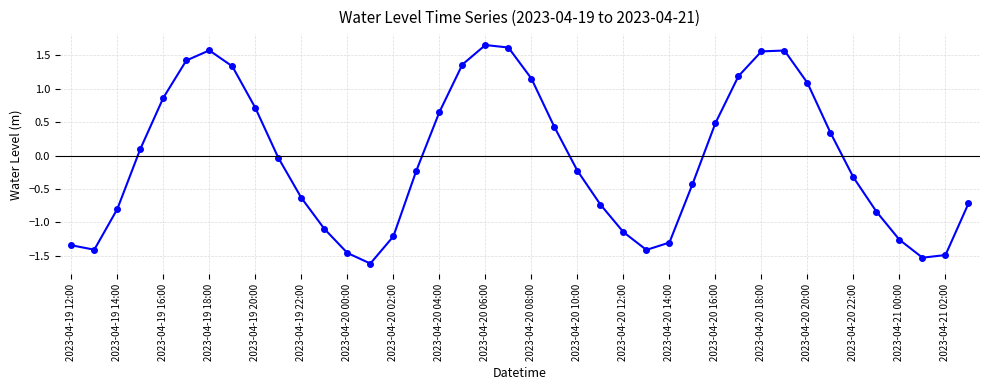

What is the minimum value shown in the chart?

-1.6